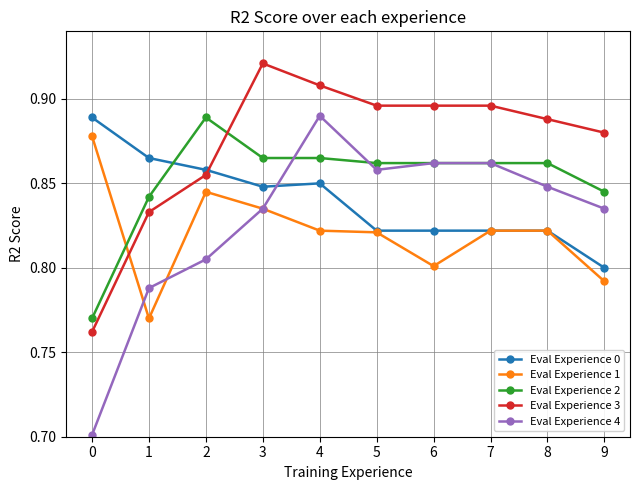

At which category does Eval Experience 2 reach its first local peak?

2